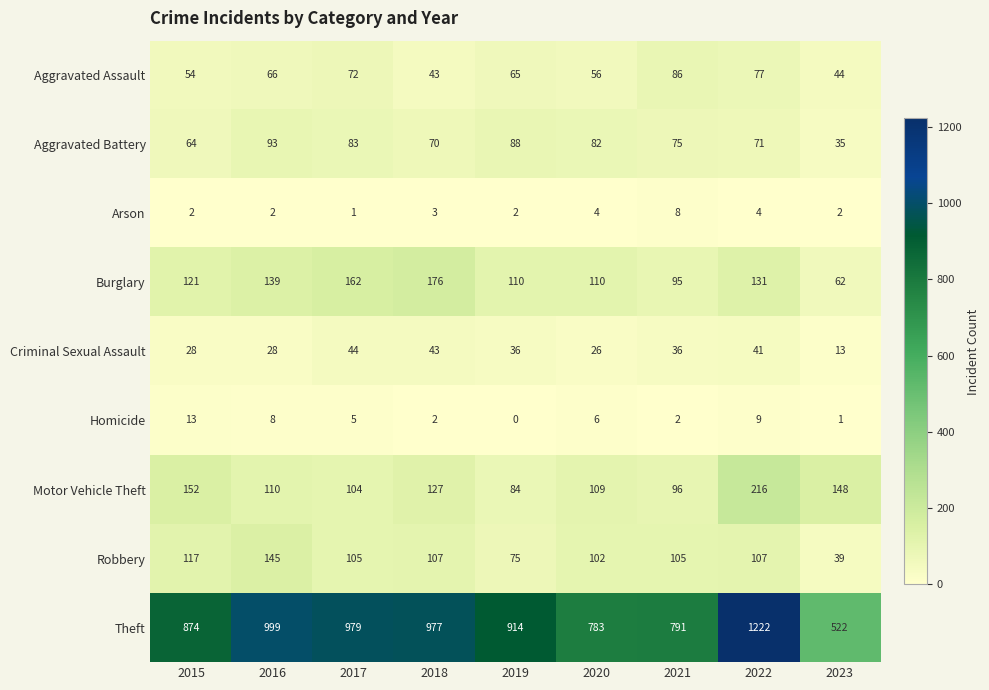

What is the total value across all series at 2015?

1425